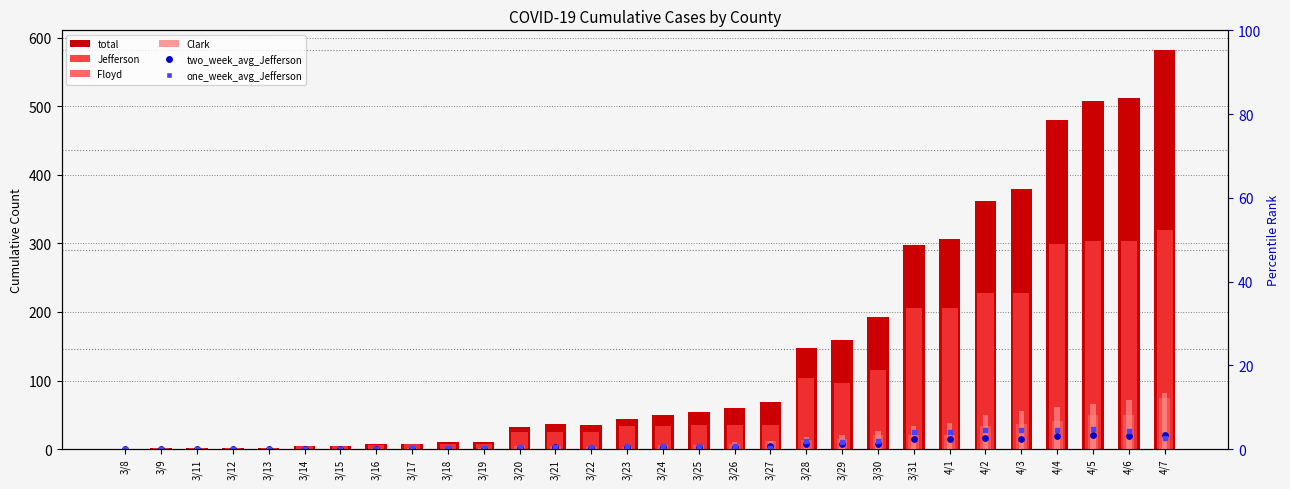

At how many categories does at least one series exceed 234?

8